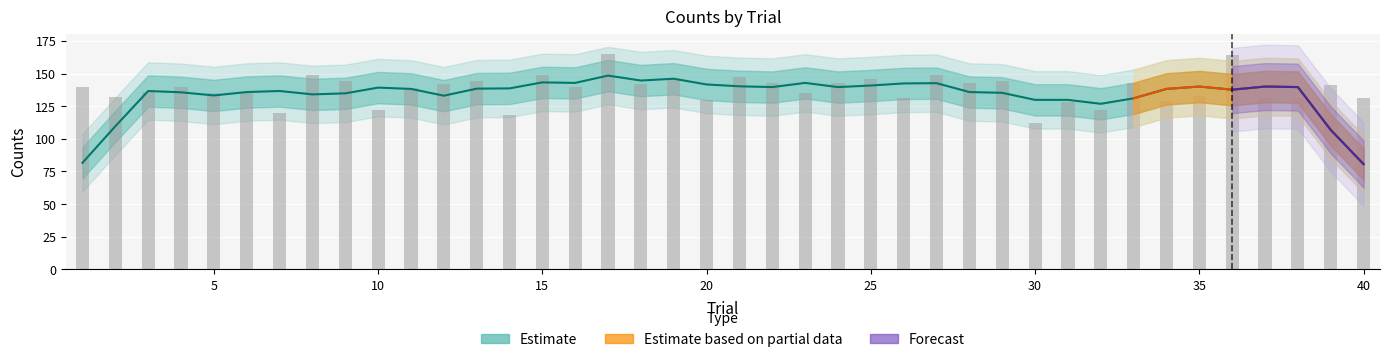

What is the difference between the second highest and second lowest values?

46